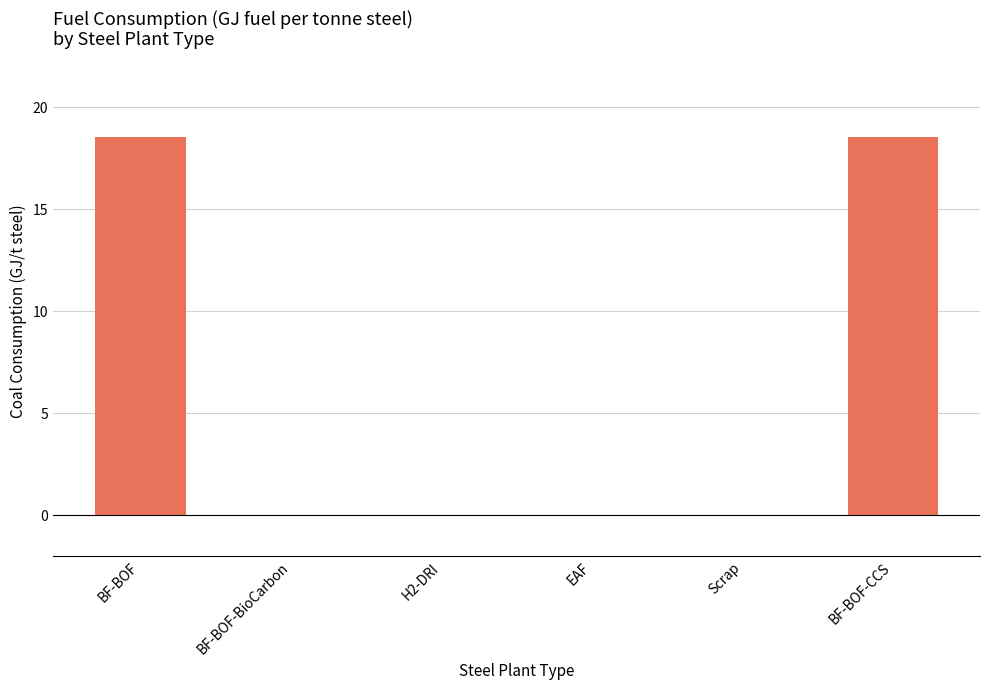

Is it true that the value at EAF is -5.7?

False